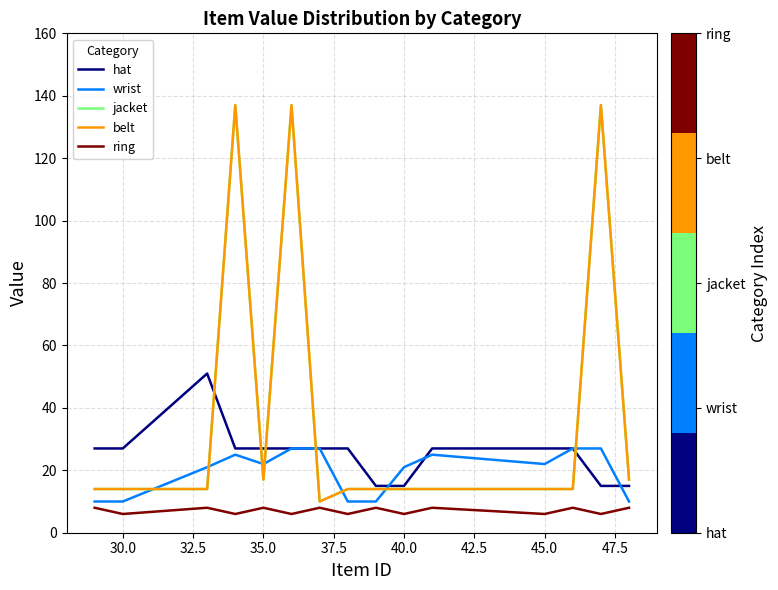

Which series has the widest spread of values?

jacket